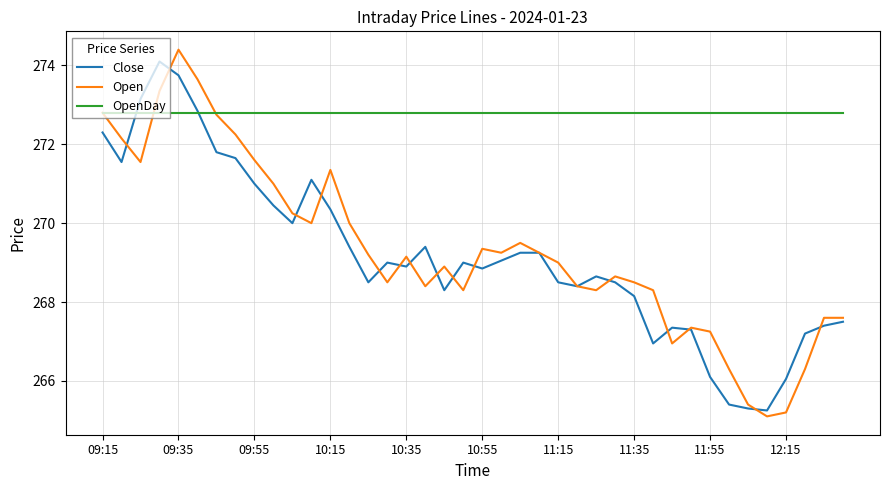

Which series has the largest total across all categories?

OpenDay